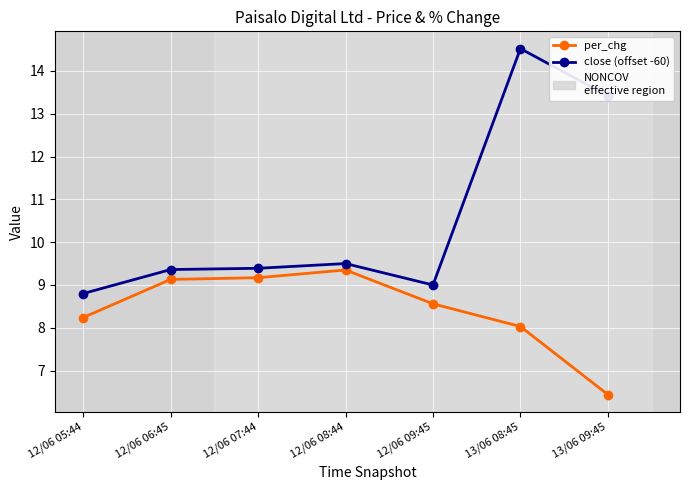

Read the per_chg value at 12/06 06:45.

9.1